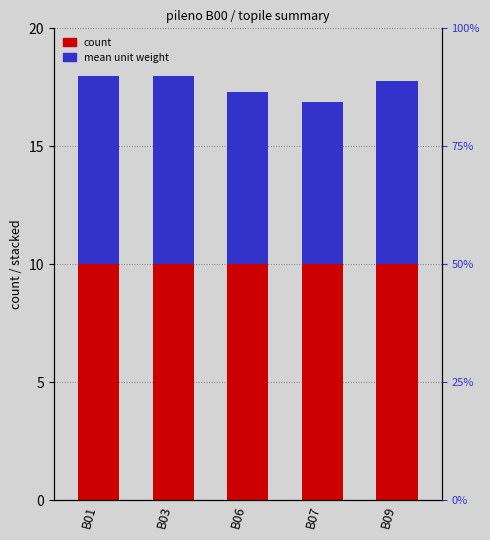

At which label does count reach its peak?

B01